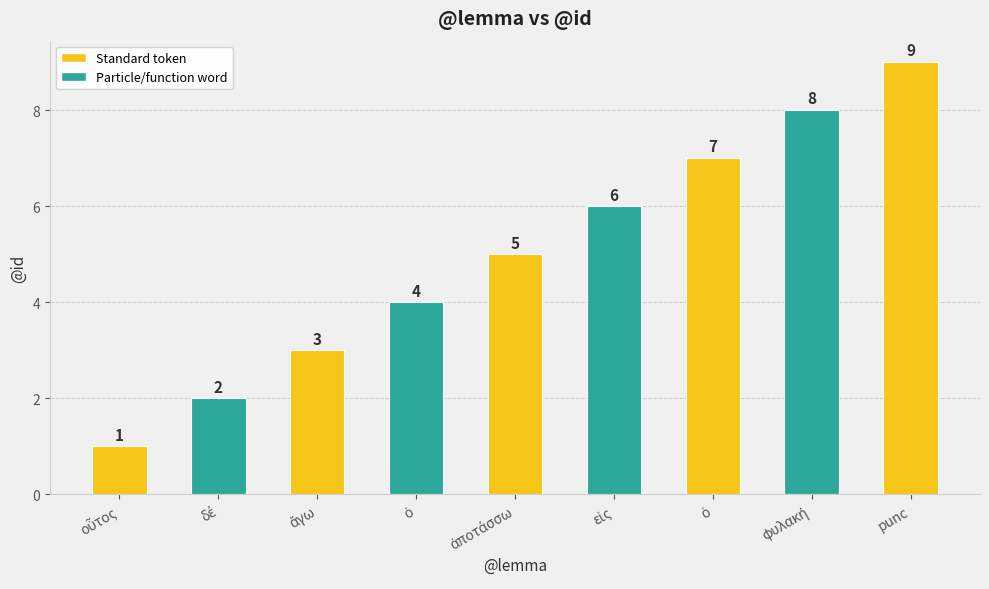

Count the number of categories in the chart.

9